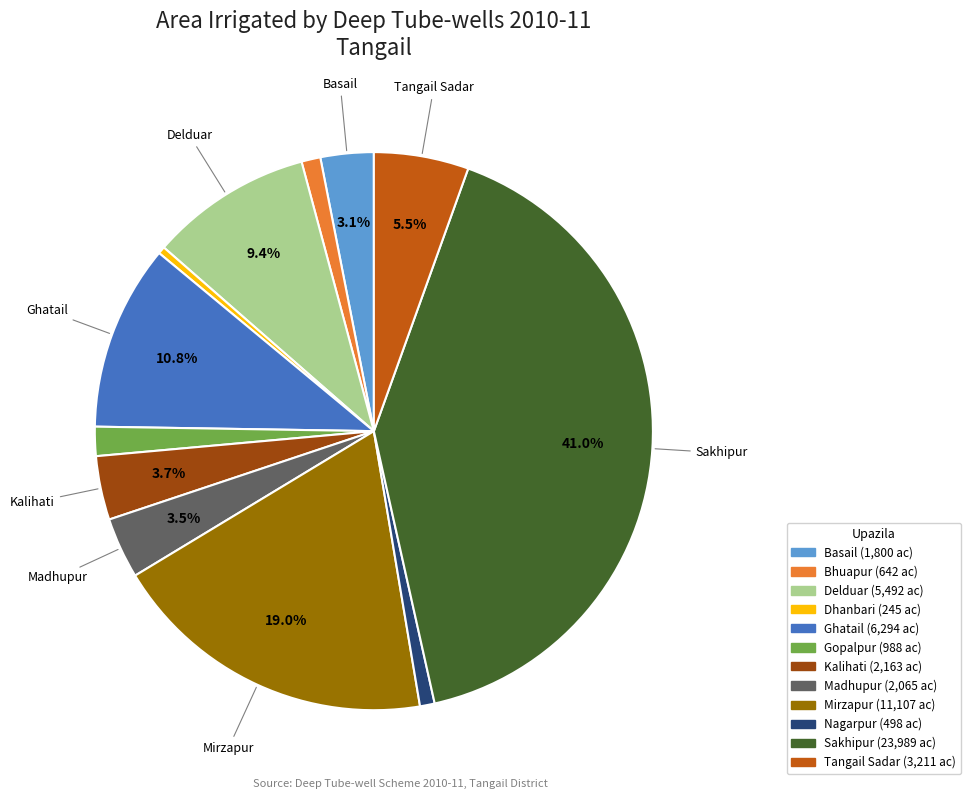

Is it true that Delduar is 16% of the pie?

False